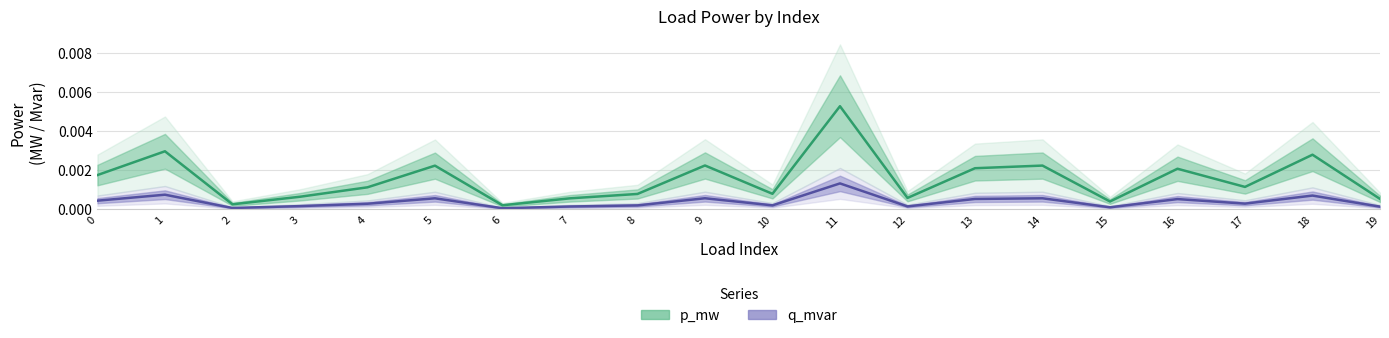

Between 18 and 19, which series saw the biggest shift?

p_mw